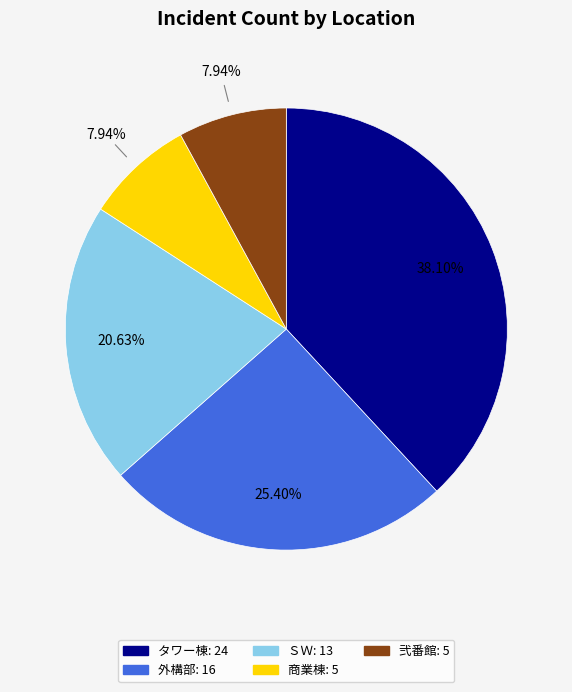

Count the number of slices in the pie.

5